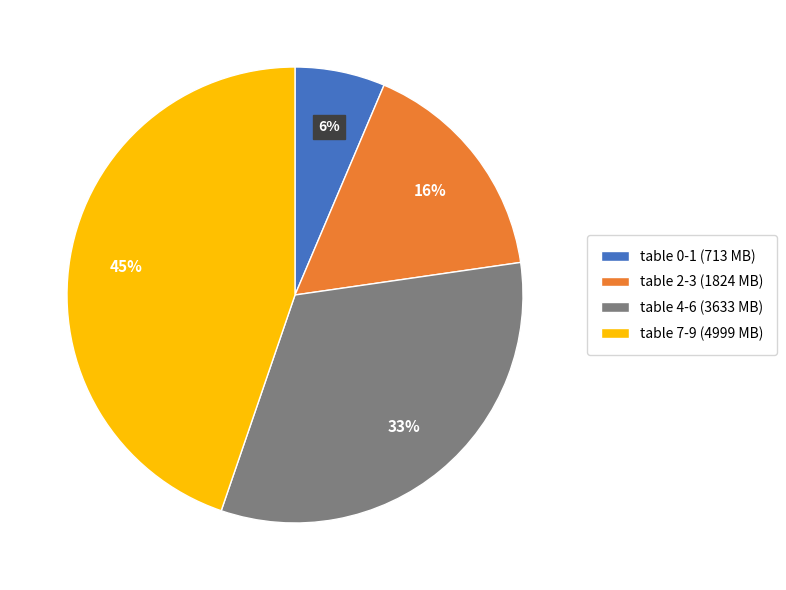

Which category has the smallest portion of the pie?

table 0-1 (713 MB)